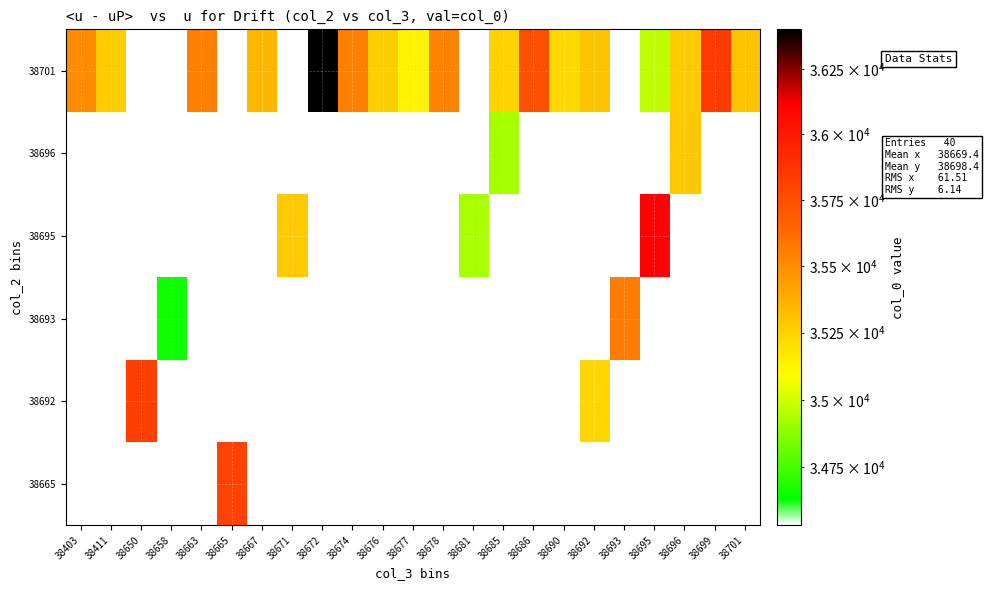

What is the spread (max minus min) of values at 38676?

724.0